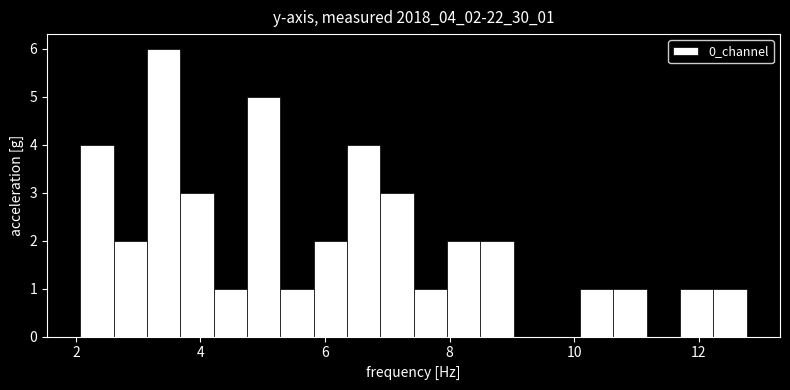

Around what value on the x-axis is the tallest bar? Give the approximate position of its centre, as read against the axis.

3.4